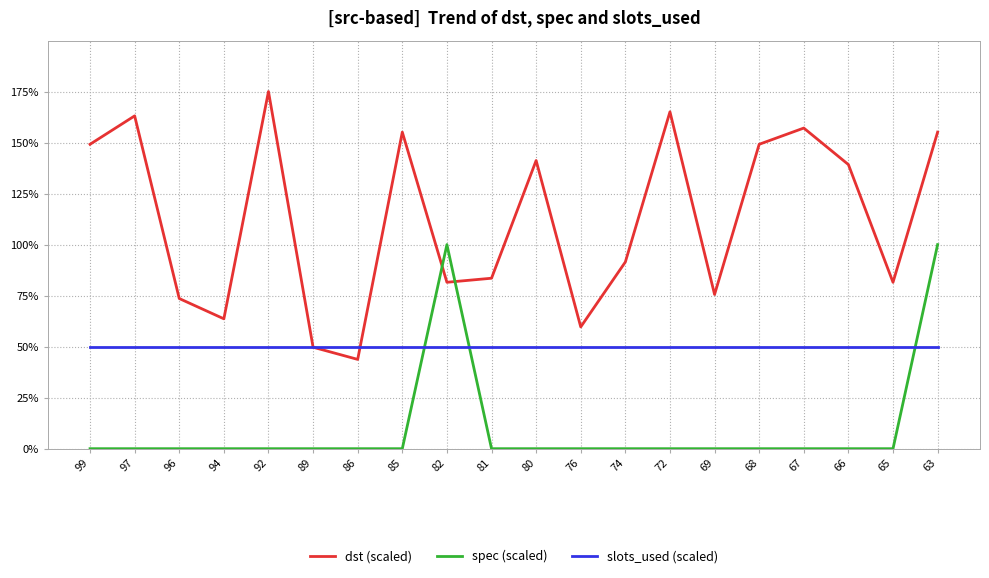

Which series has the largest total across all categories?

dst (scaled)